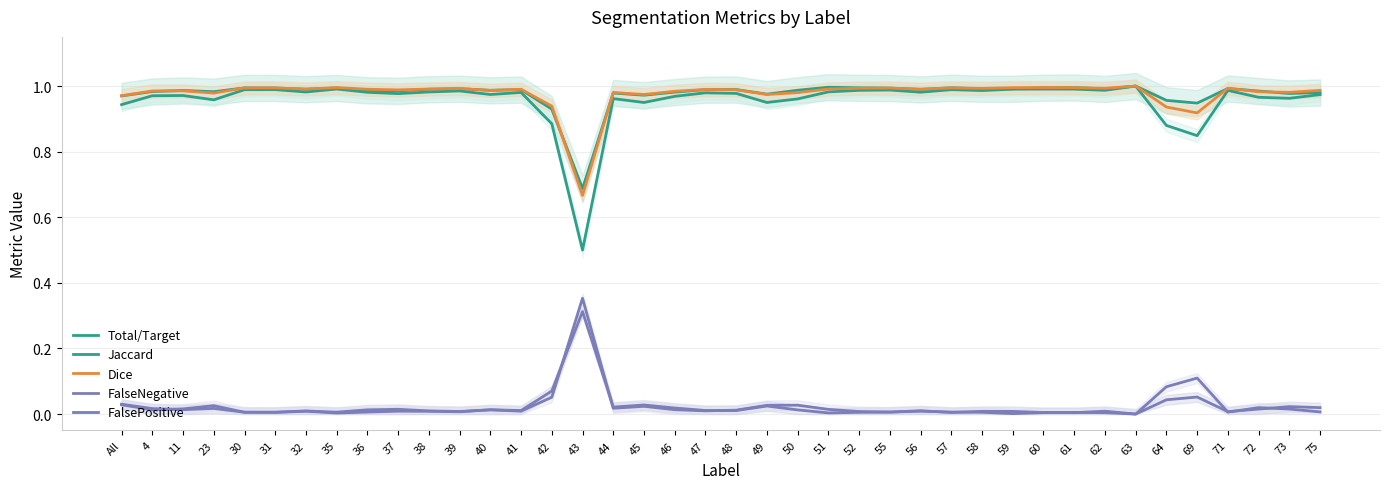

Is this an area chart (filled region under the line)?

No